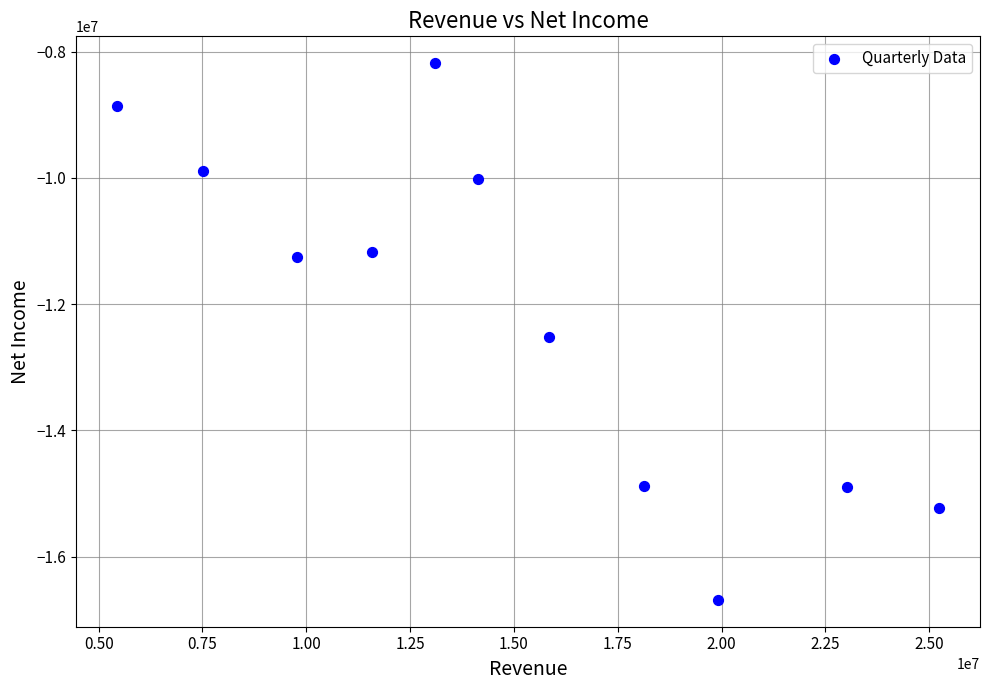

What is the average X value?

14877736